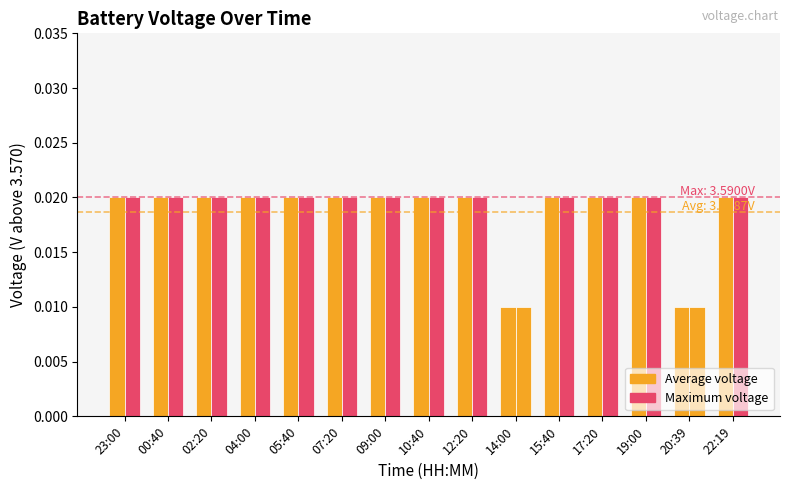

How many bars are there in total?

30